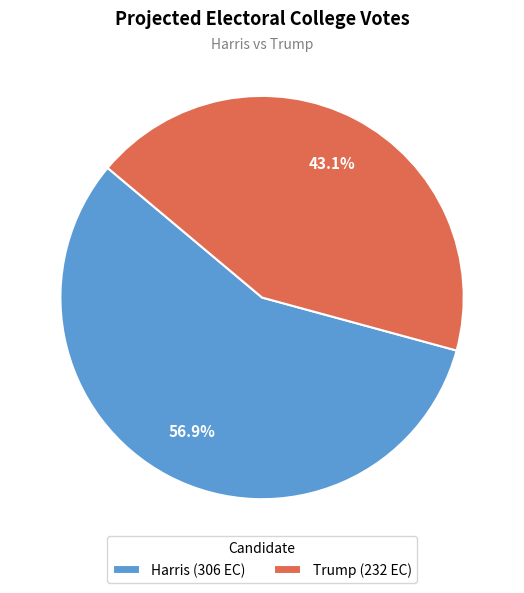

Does any single category account for the majority?

Yes